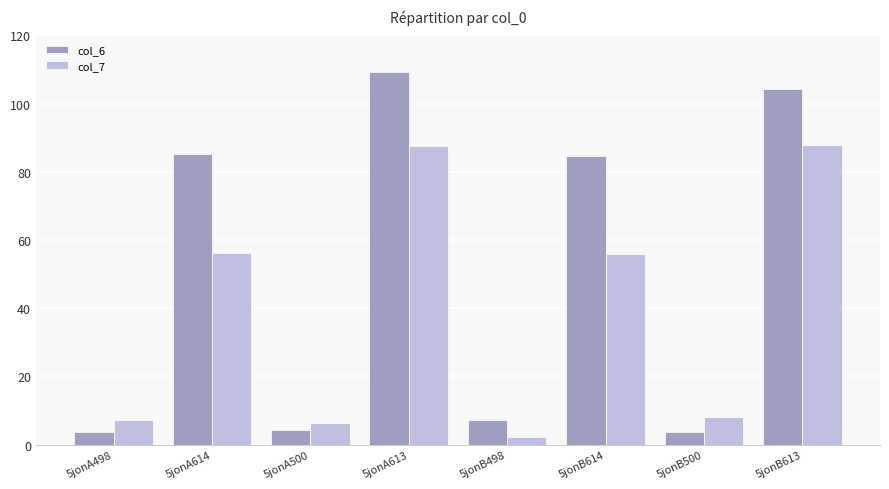

Which series has the largest total across all categories?

col_6